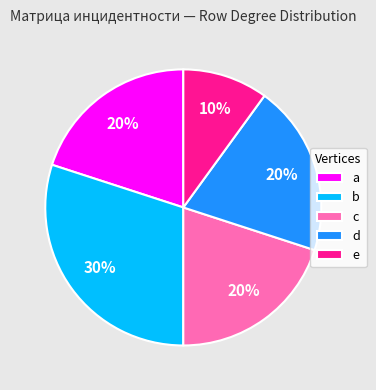

To the nearest percent, what is the average slice percentage?

20%